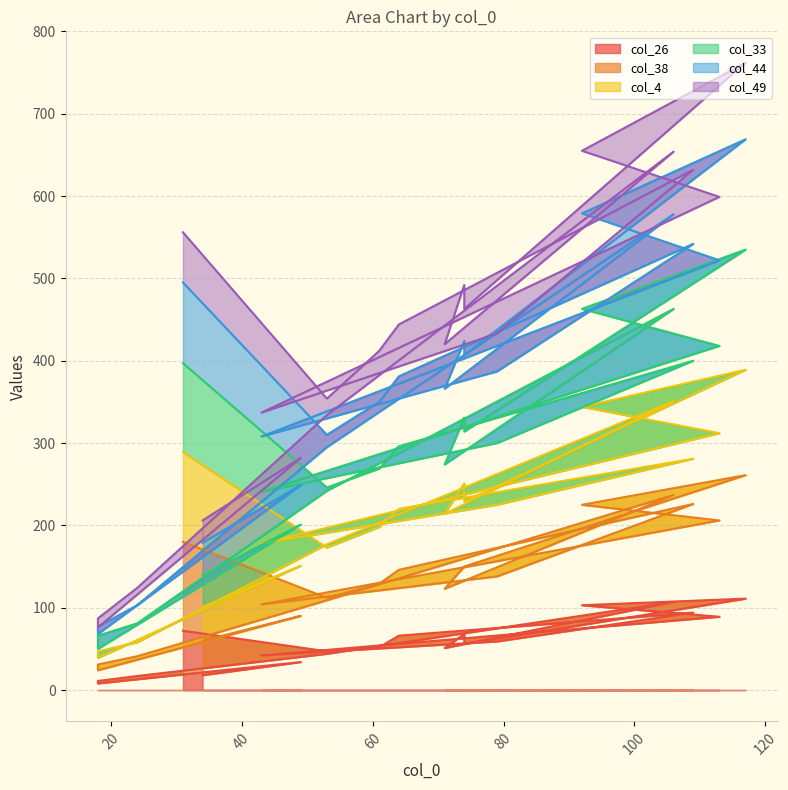

How many values in the col_38 series are below 138?

10